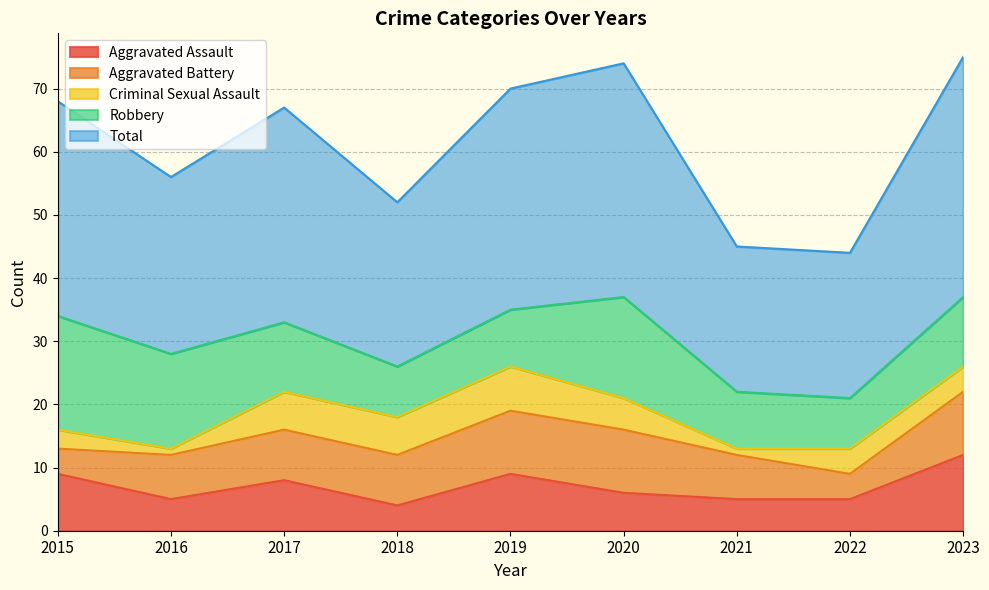

At which category is the sum across all series the highest?

2023